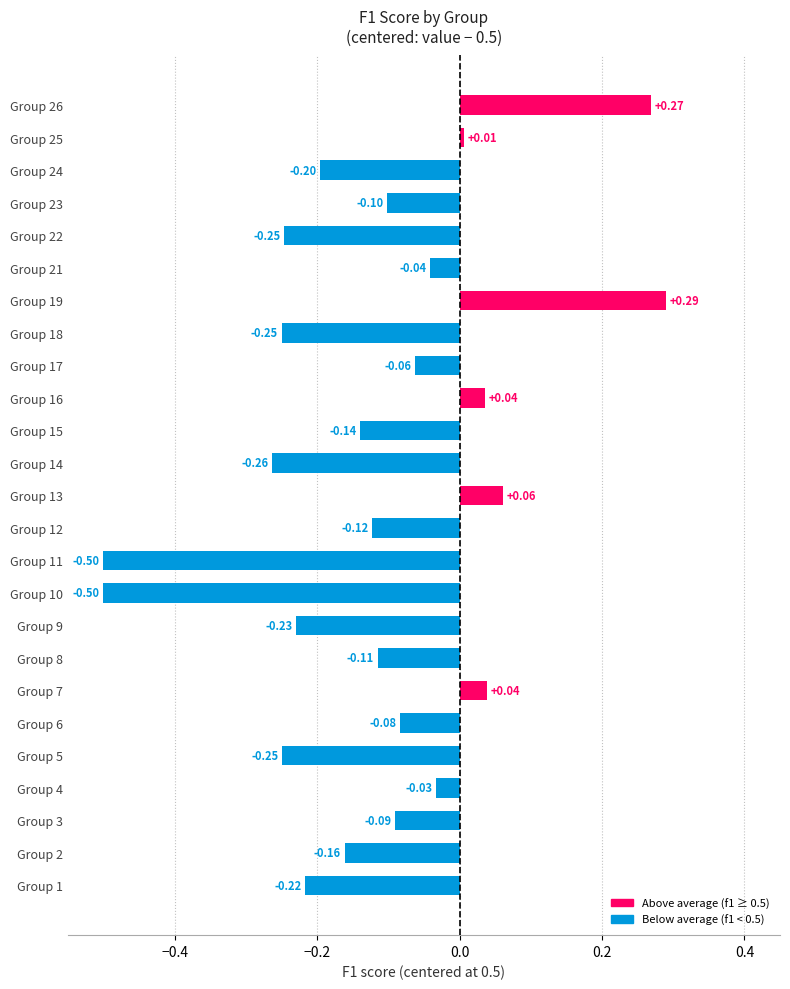

At which label is the value closest to 0?

Group 25